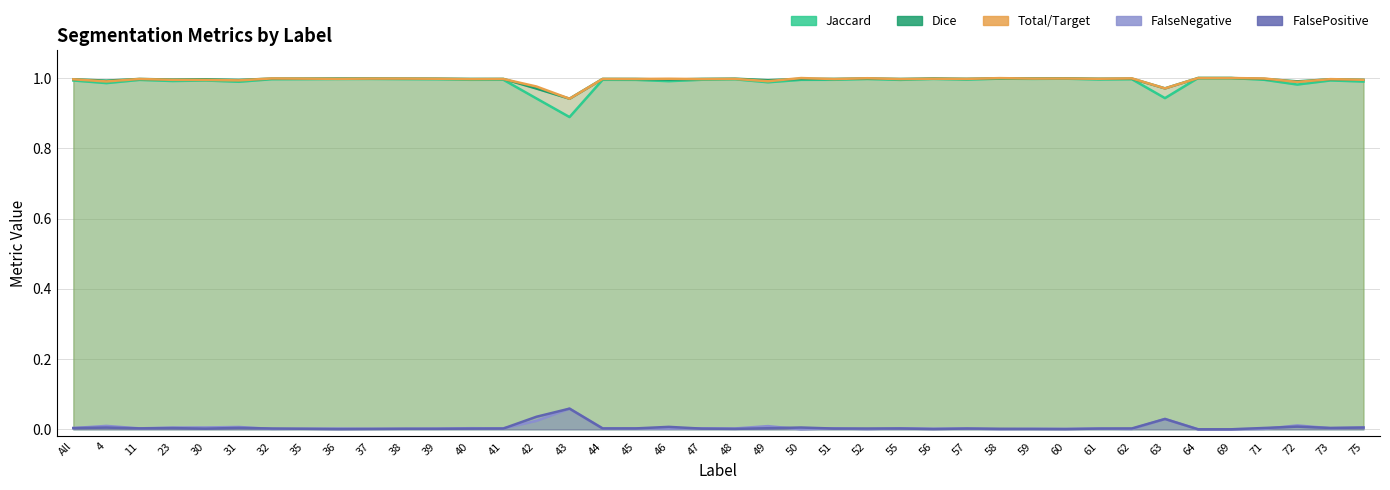

At 45, list the series in order from smallest to largest.

FalsePositive, FalseNegative, Jaccard, Total/Target, Dice